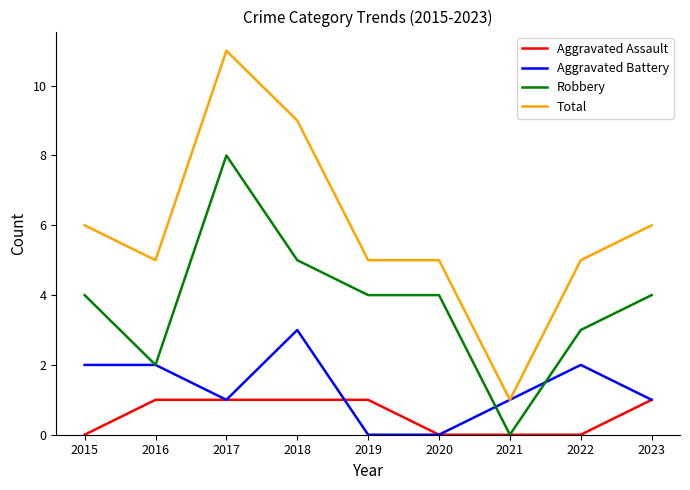

Rank the series by their maximum value, from highest to lowest.

Total, Robbery, Aggravated Battery, Aggravated Assault